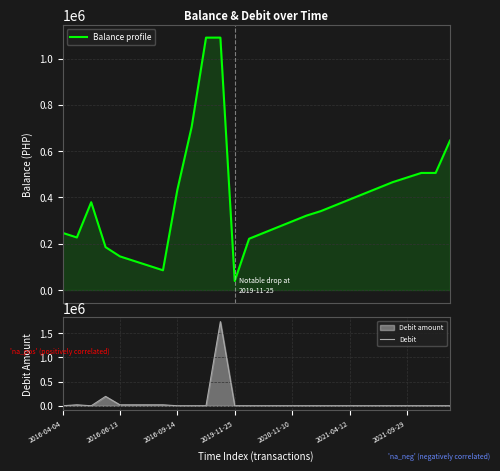

Which series ends up on top after the final intersection of Debit and Balance profile?

Balance profile